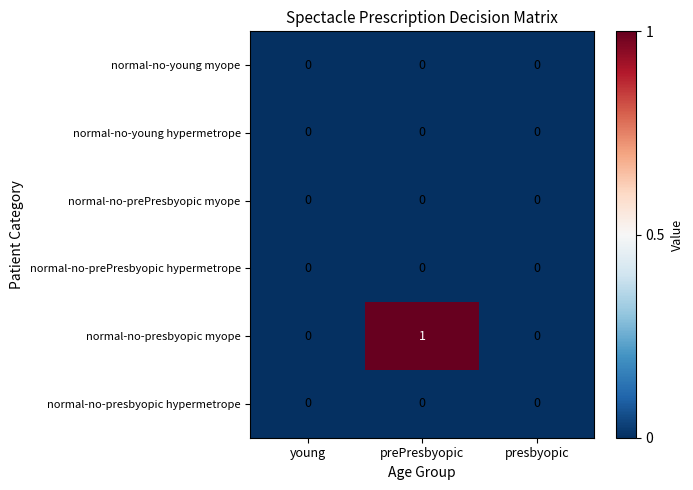

Which series has the largest range (max minus min)?

normal-no-presbyopic myope